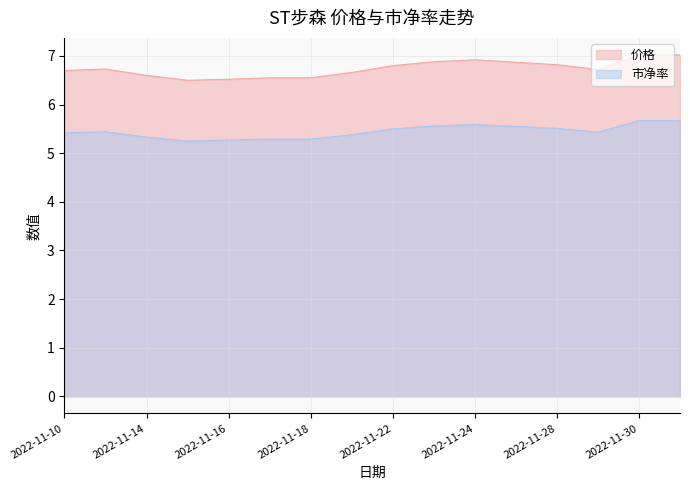

How many interior local valleys does the 价格 series have?

2